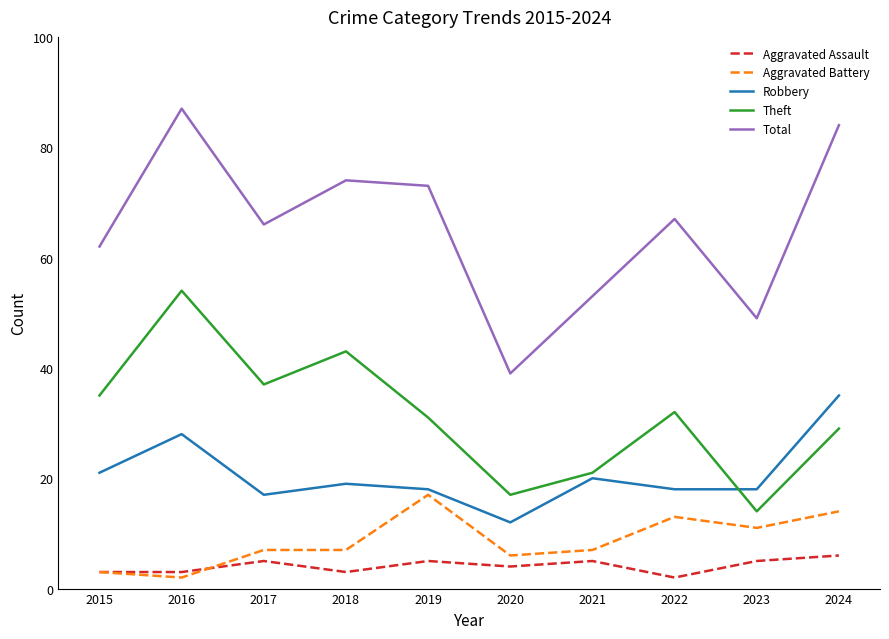

How many lines are shown in the chart?

5